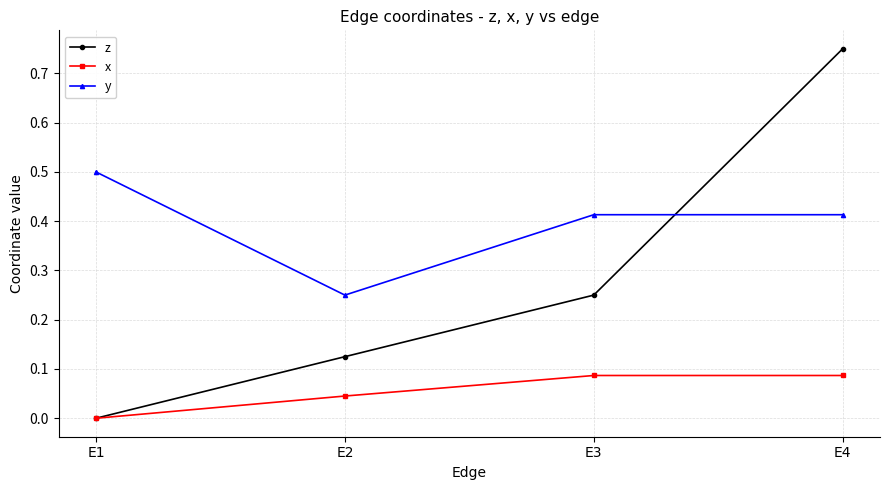

What are all the series names shown in the legend?

z, x, y